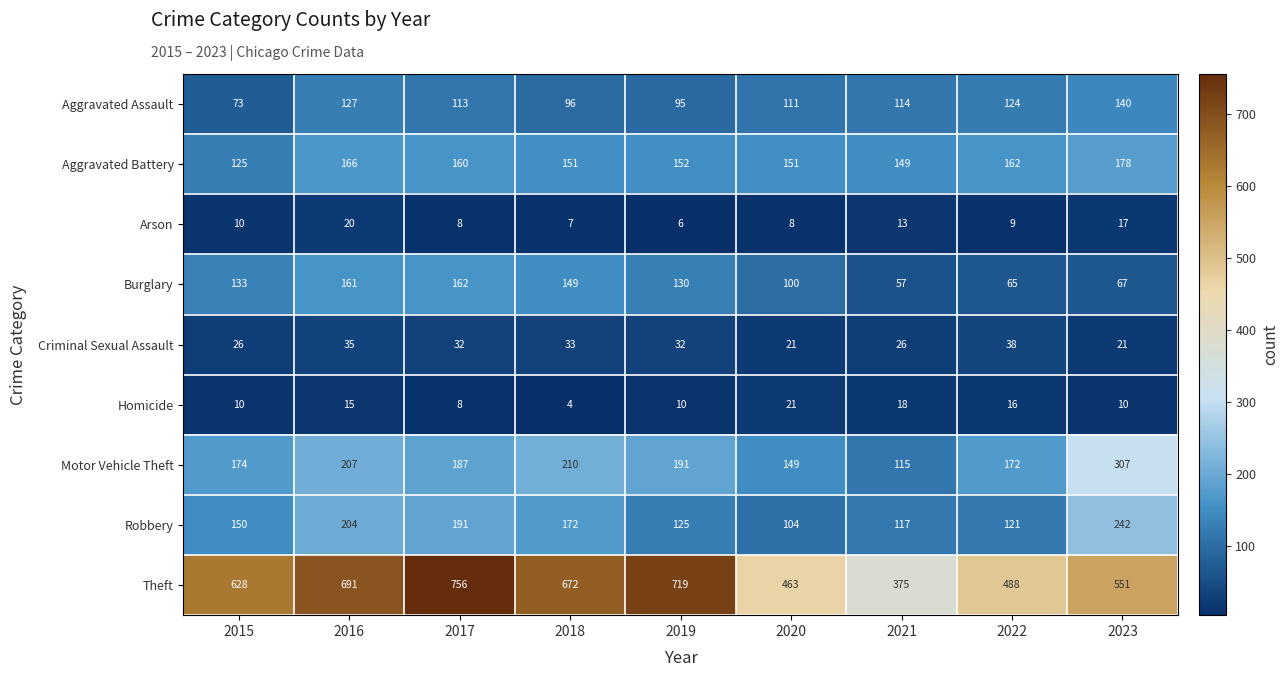

True or false: Criminal Sexual Assault has a value of 21 at 2020.

True